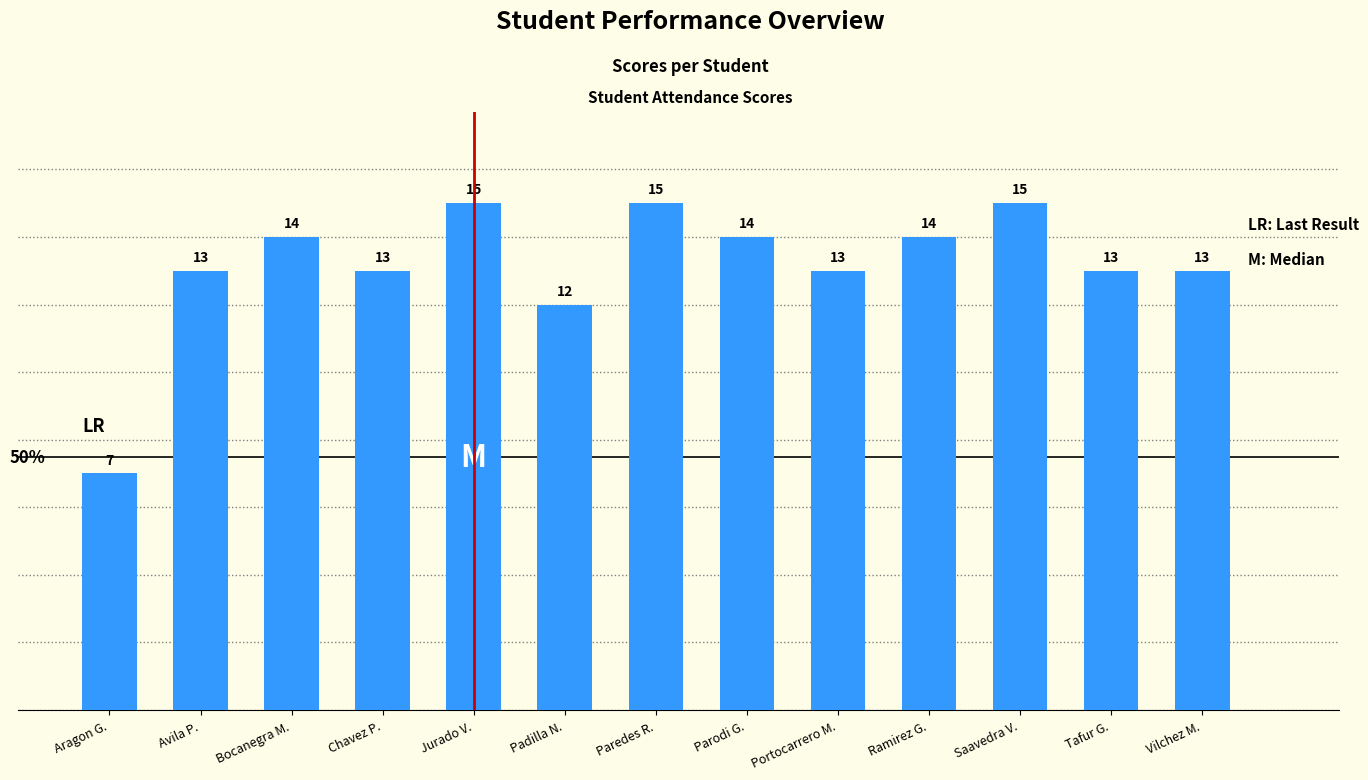

How many series are shown in this chart?

1